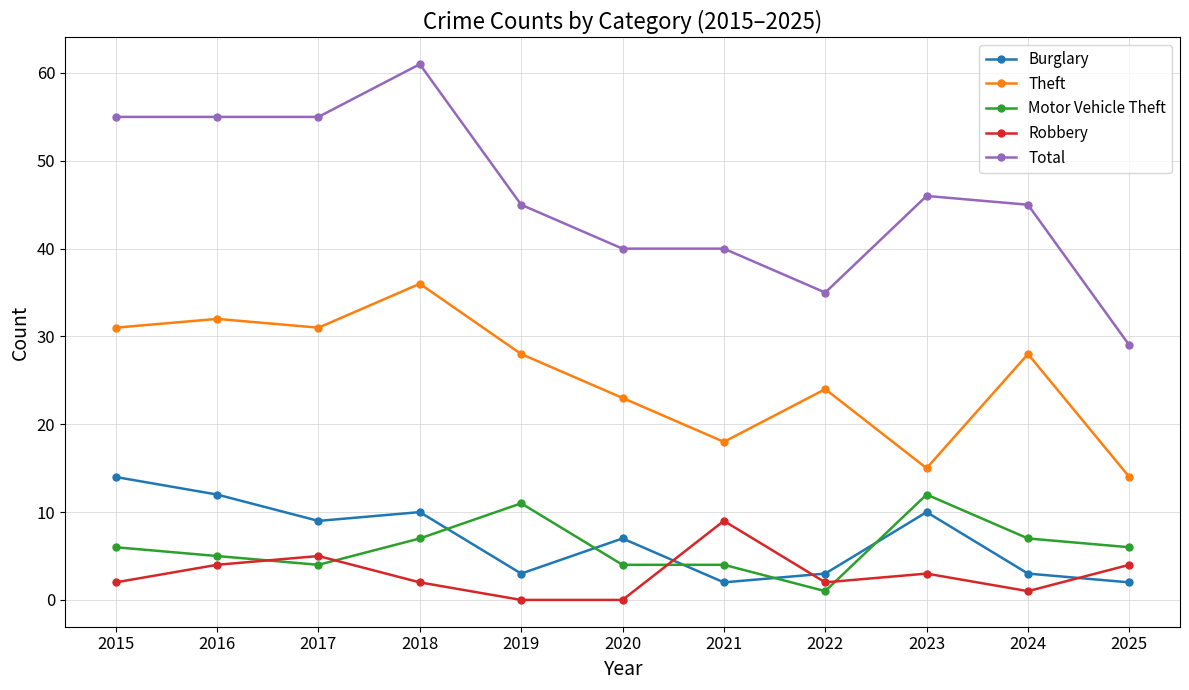

What are all the series names shown in the legend?

Burglary, Theft, Motor Vehicle Theft, Robbery, Total